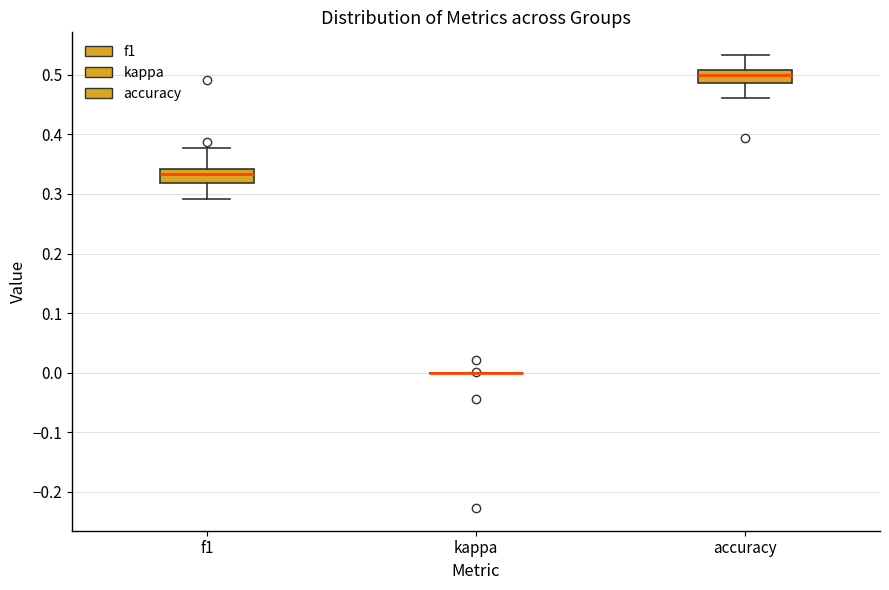

Reading left to right, read every box against the y-axis: the position of its median line, the range the box covers, and the ends of its whiskers. The values are not printed on the chart, so give them approximately, as read against the axis.

f1: median 0.33, box 0.32 to 0.34, whiskers 0.29 to 0.38
kappa: box collapsed to a line at 0.00, whiskers 0.00 to 0.00
accuracy: median 0.50, box 0.49 to 0.51, whiskers 0.46 to 0.53